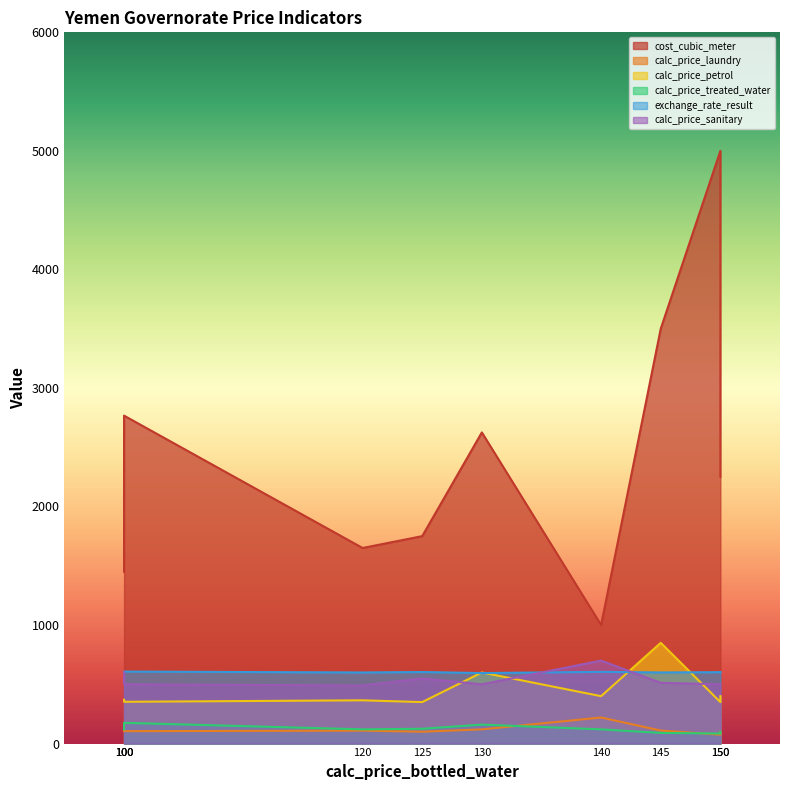

True or false: exchange_rate_result and cost_cubic_meter intersect in this chart.

False